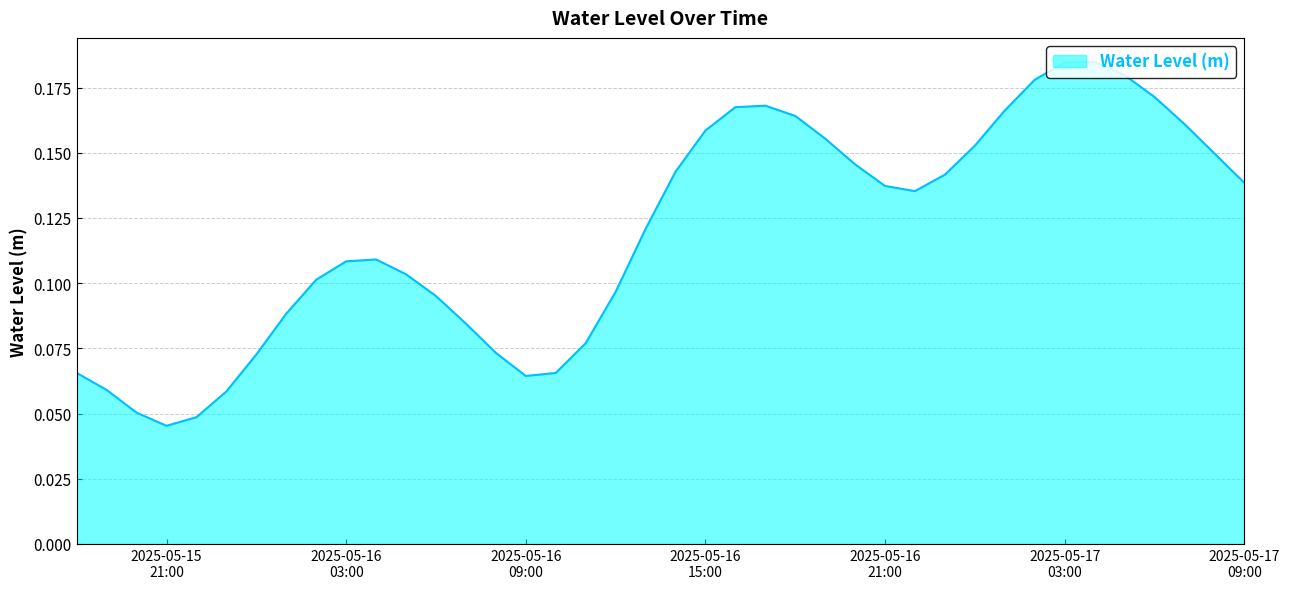

Does the chart display data point markers on the line(s)?

No